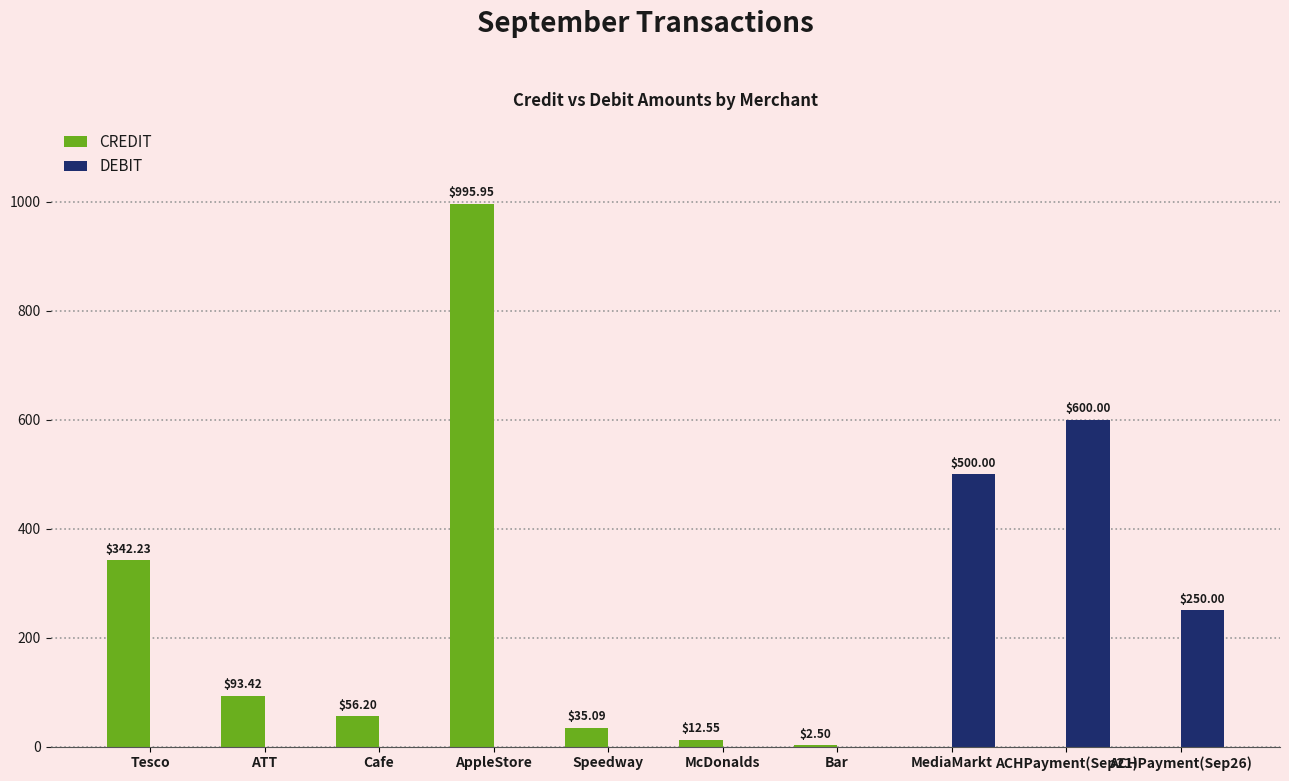

At which label does CREDIT first exceed 35?

Tesco